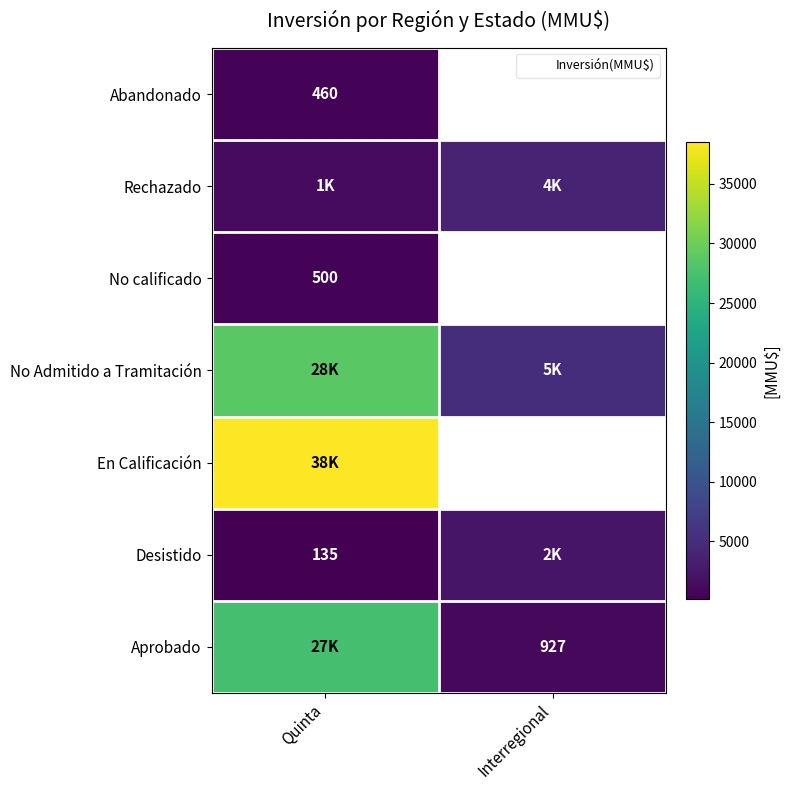

Which has a higher value, Quinta or Interregional?

Quinta